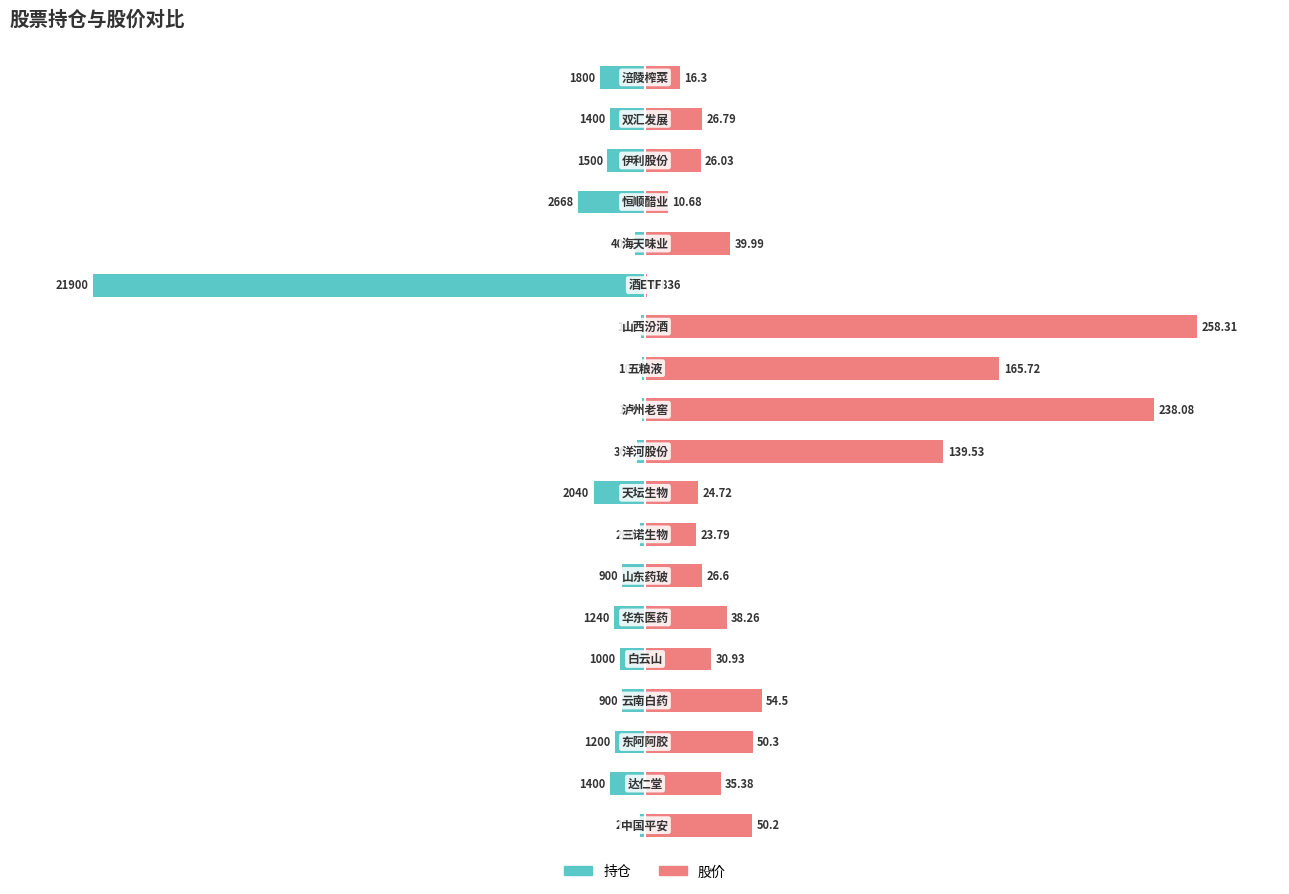

How many bars are there in total?

38